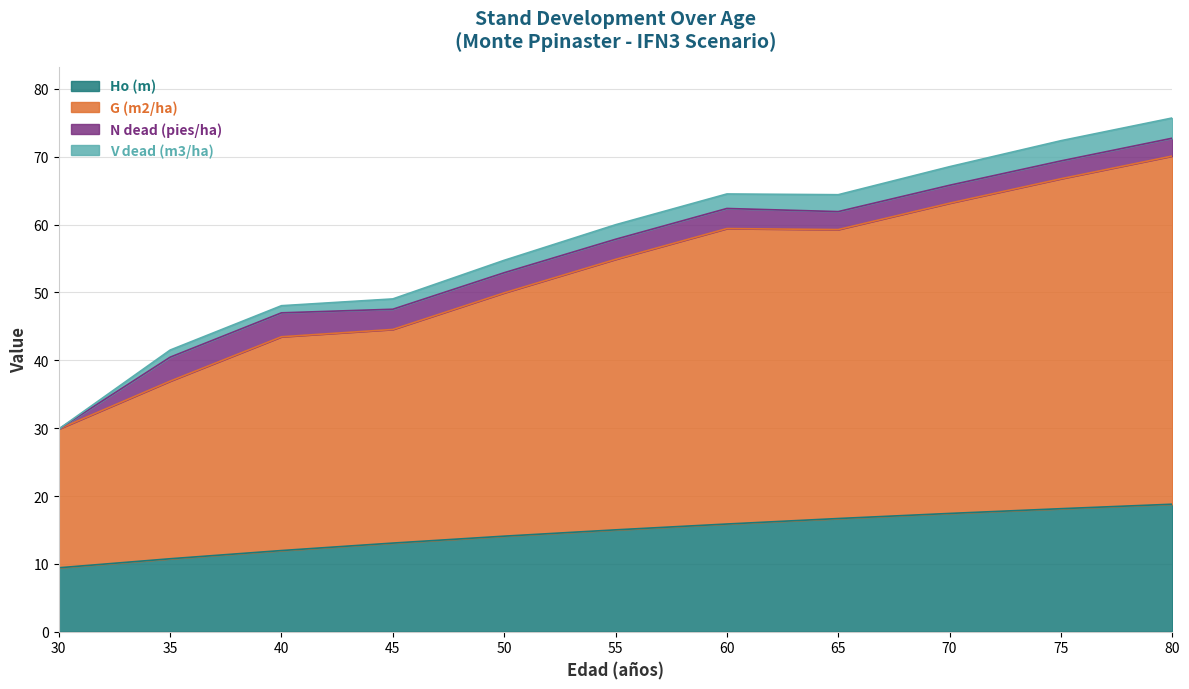

What is the total value across all series at 70?

68.5